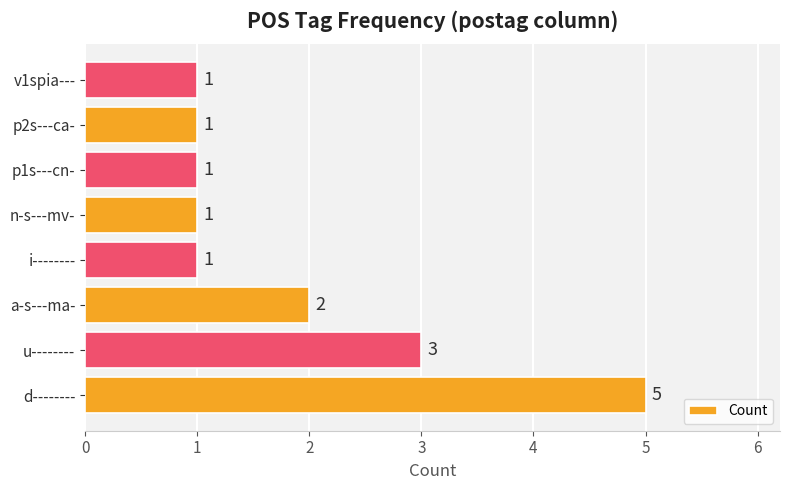

True or false: the data shows 2 at v1spia---.

False